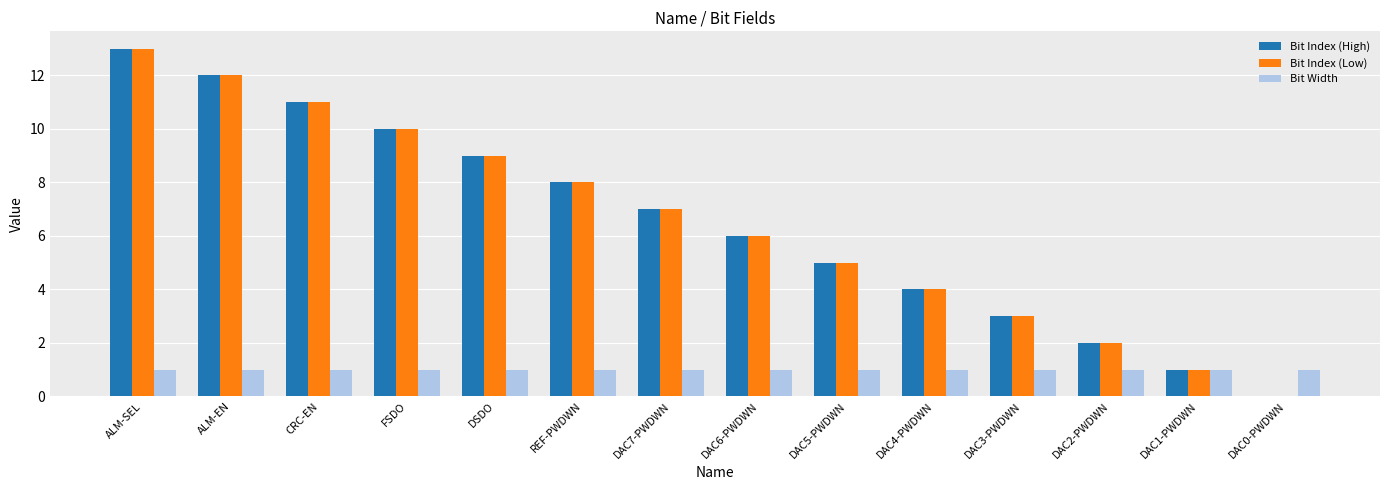

What is the difference between the Bit Index (High) values at FSDO and DAC2-PWDWN?

8